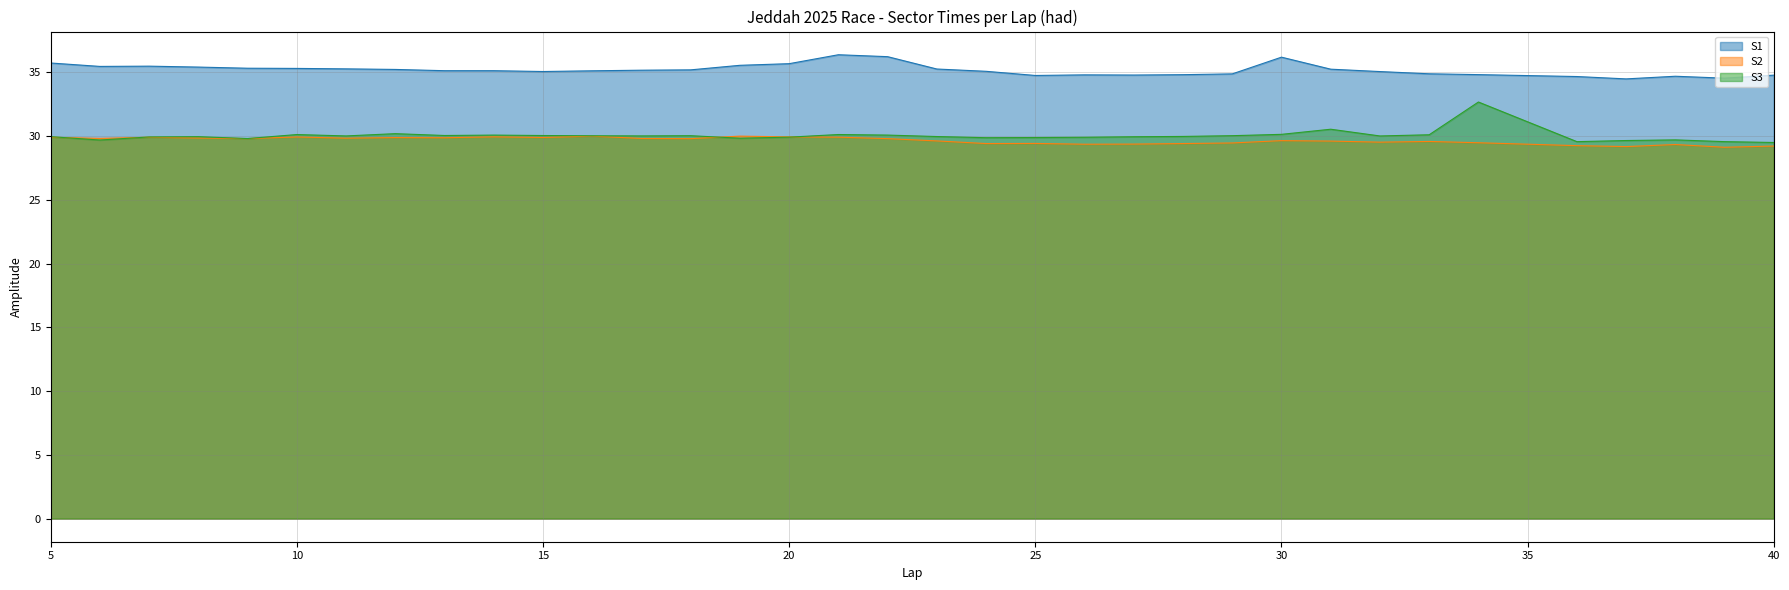

How many interior local valleys does the S3 series have?

9